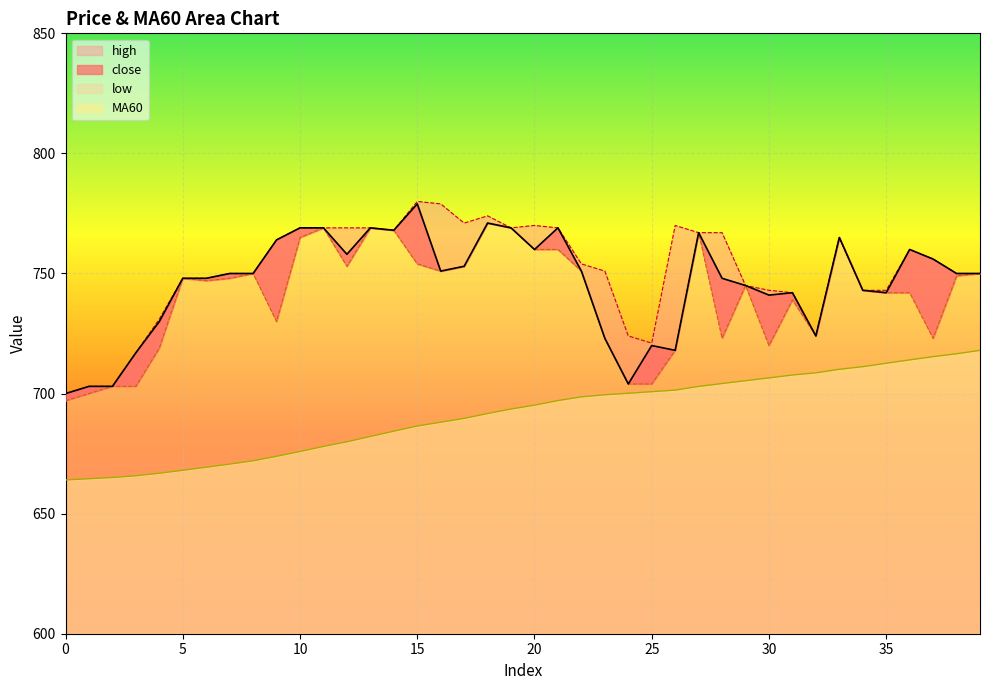

Reading right to left, what are all the values shown in this chart?

close: 750.0	750.0	756.0	760.0	742.0	743.0	765.0	724.0	742.0	741.0	745.0	748.0	767.0	718.0	720.0	704.0	723.0	751.0	769.0	760.0	769.0	771.0	753.0	751.0	779.0	768.0	769.0	758.0	769.0	769.0	764.0	750.0	750.0	748.0	748.0	730.0	717.0	703.0	703.0	700.0
high: 750.0	750.0	756.0	760.0	743.0	743.0	765.0	724.0	742.0	743.0	745.0	767.0	767.0	770.0	721.0	724.0	751.0	754.0	769.0	770.0	769.0	774.0	771.0	779.0	780.0	768.0	769.0	769.0	769.0	769.0	764.0	750.0	750.0	748.0	748.0	731.0	717.0	703.0	703.0	700.0
low: 750.0	749.0	723.0	742.0	742.0	743.0	765.0	724.0	739.0	720.0	745.0	723.0	767.0	718.0	704.0	704.0	723.0	751.0	760.0	760.0	769.0	771.0	753.0	751.0	754.0	768.0	769.0	753.0	769.0	765.0	730.0	750.0	748.0	747.0	748.0	719.0	703.0	703.0	700.0	697.0
MA60: 718.0	716.6	715.4	714.0	712.6	711.2	710.1	708.6	707.7	706.5	705.4	704.2	703.0	701.4	700.8	700.1	699.5	698.6	697.1	695.2	693.6	691.7	689.7	688.0	686.5	684.3	682.1	679.9	678.0	675.9	673.9	672.0	670.6	669.3	668.0	666.8	665.8	665.0	664.5	664.0